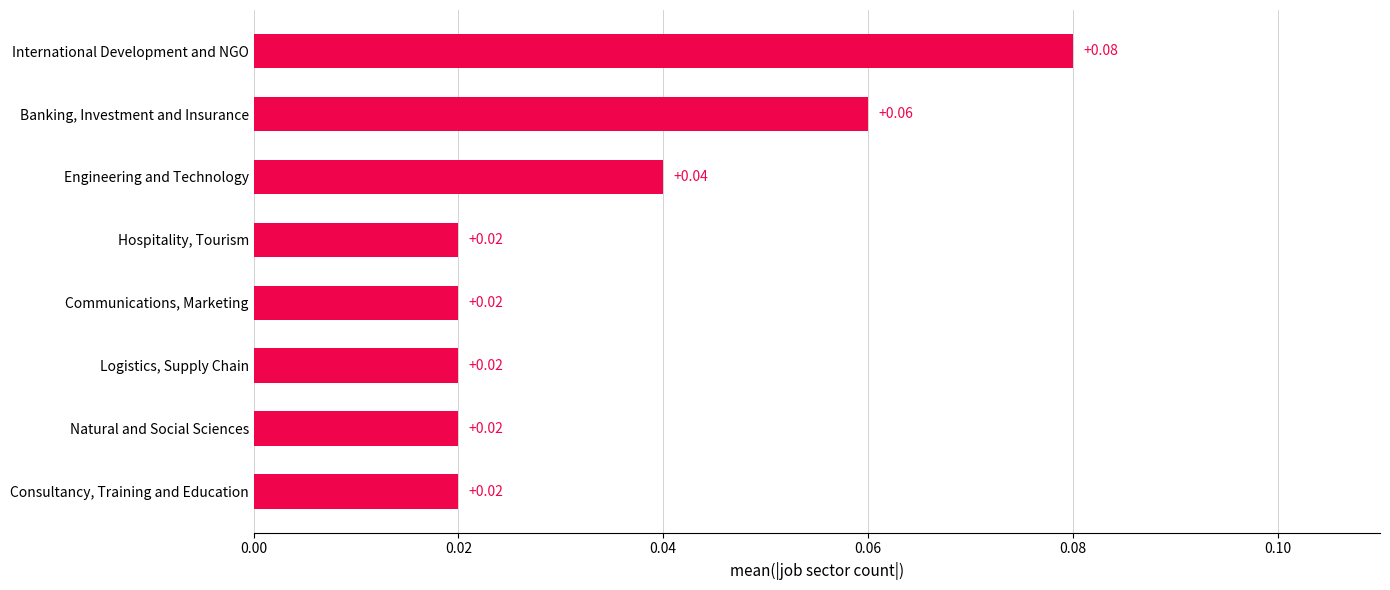

What is the sum of all values?

0.3